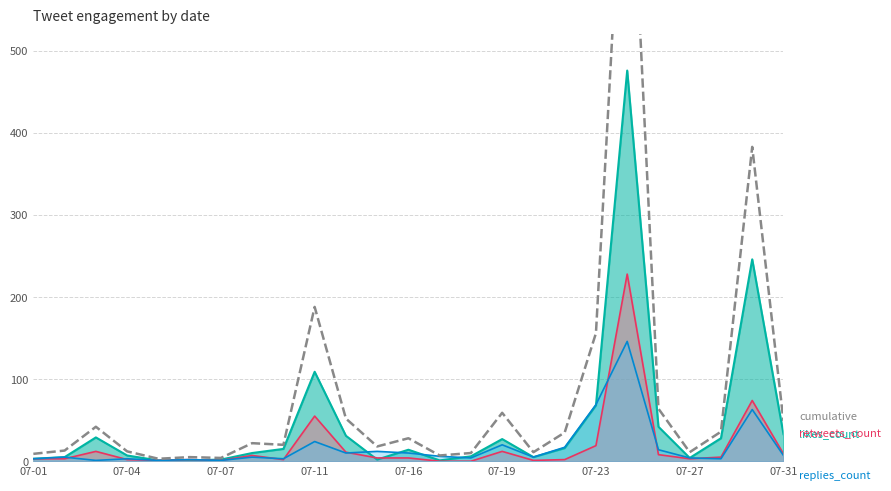

What value does the data have at 20, to the nearest 10?

60